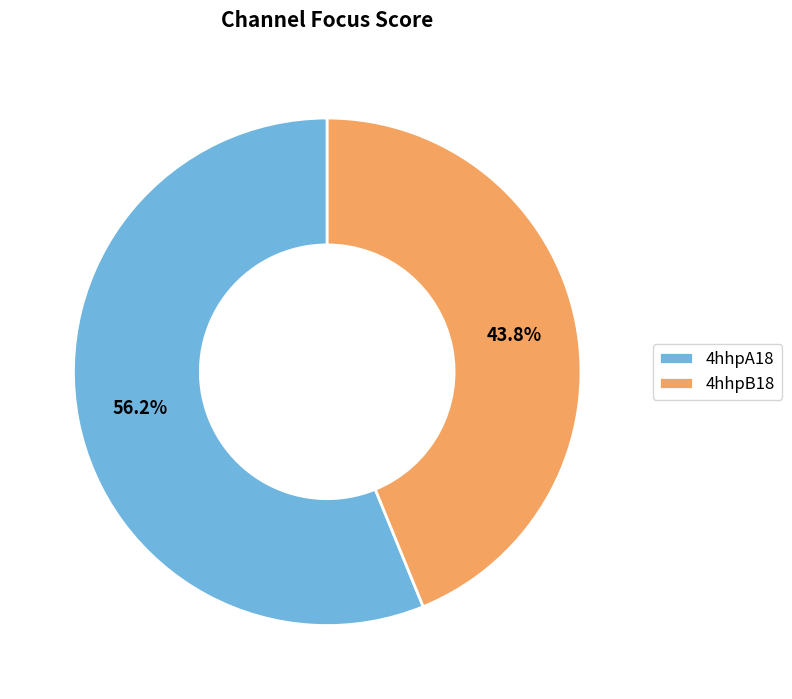

To the nearest percent, what is the combined percentage of 4hhpA18 and 4hhpB18?

100%